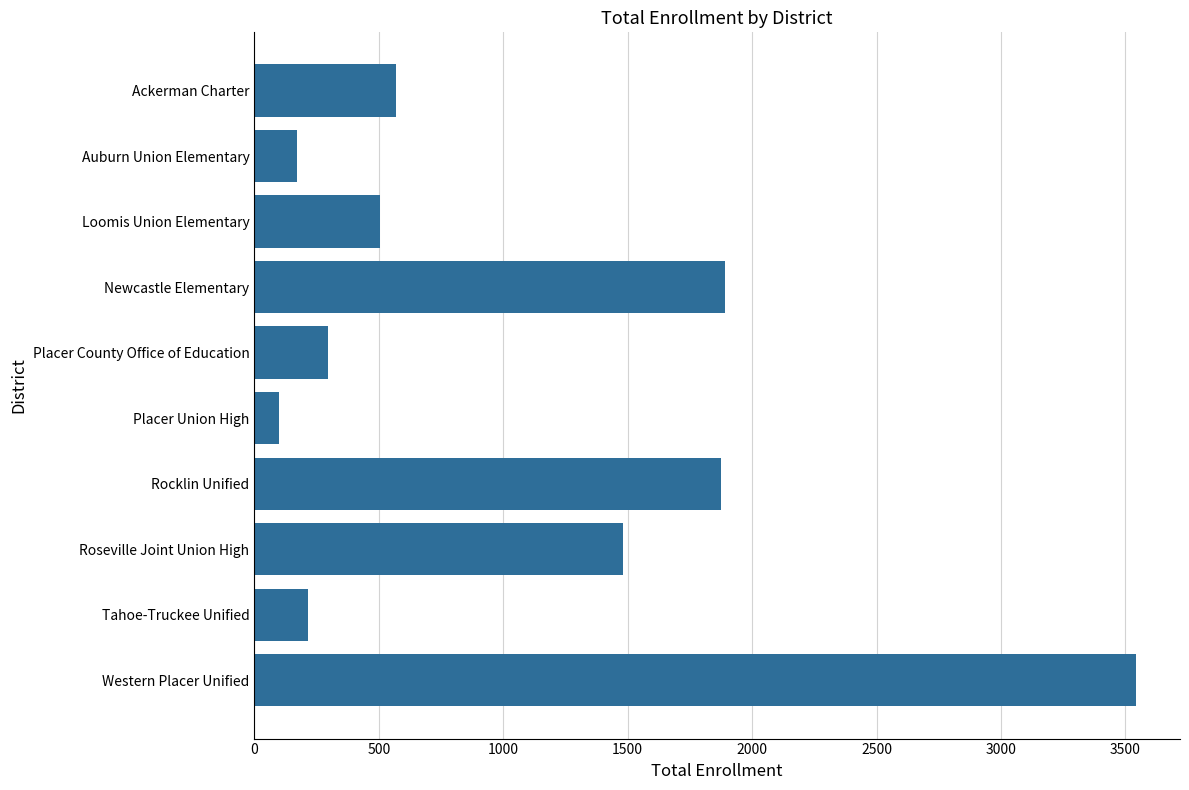

The chart shows a value of 376 at Ackerman Charter. True or false?

False